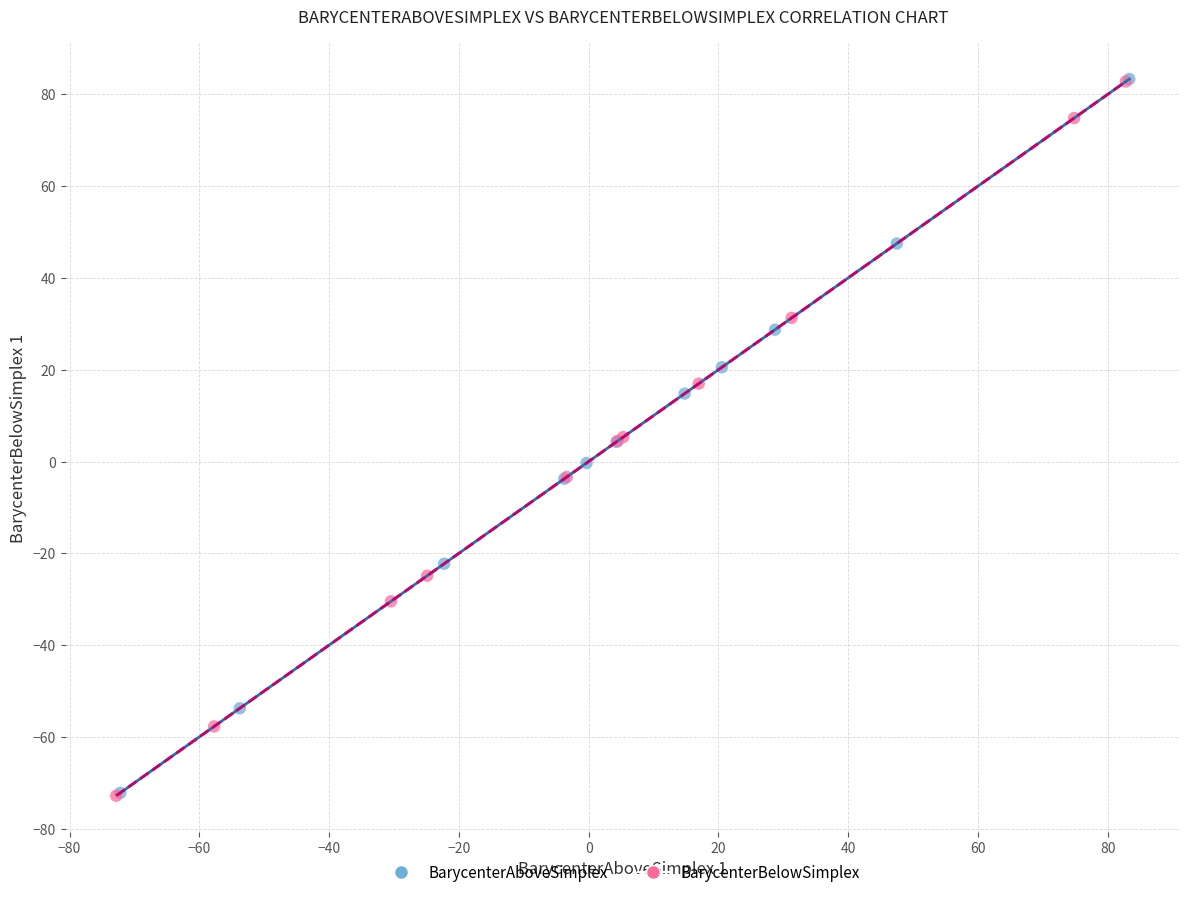

Which series has the widest spread of Y values?

BarycenterBelowSimplex